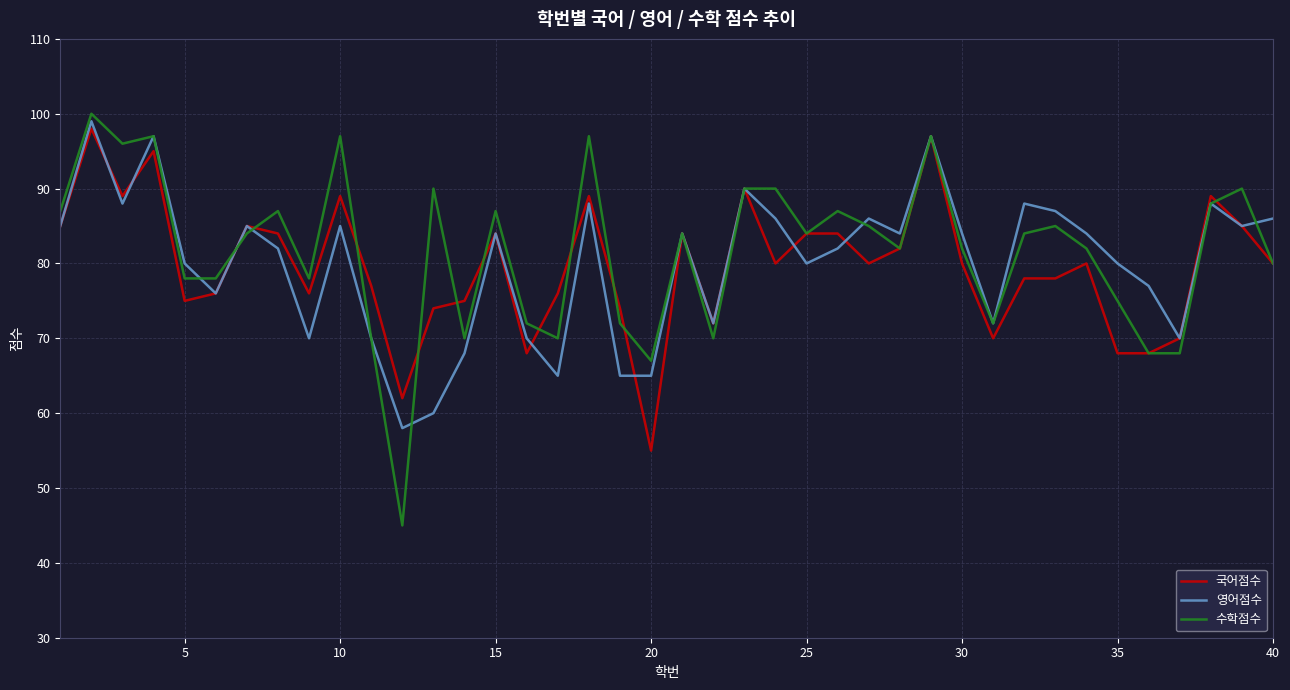

Which series has the largest total across all categories?

수학점수